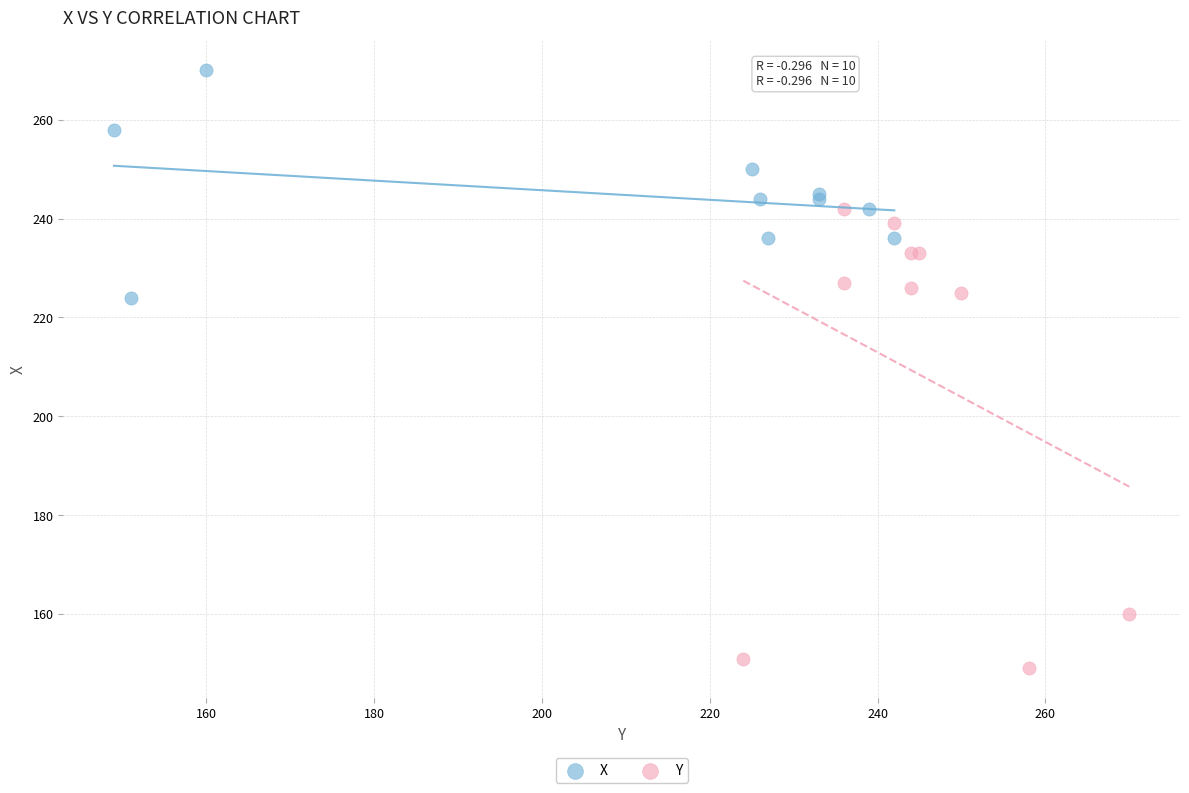

Which series reaches the maximum Y coordinate?

X